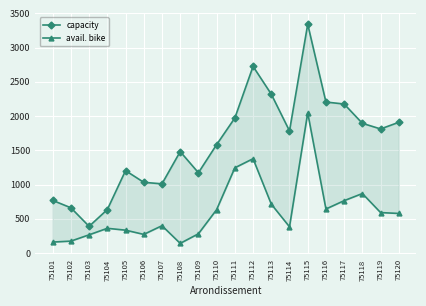

What is the difference between the maximum and minimum values in the avail. bike series?

1907